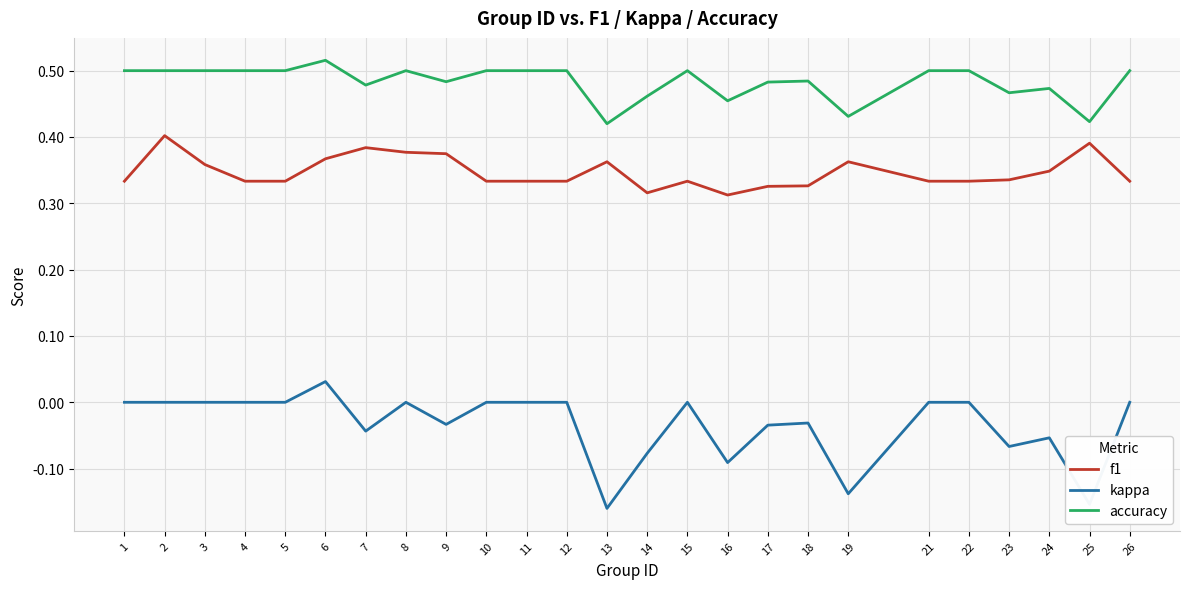

Which series has the largest total across all categories?

accuracy